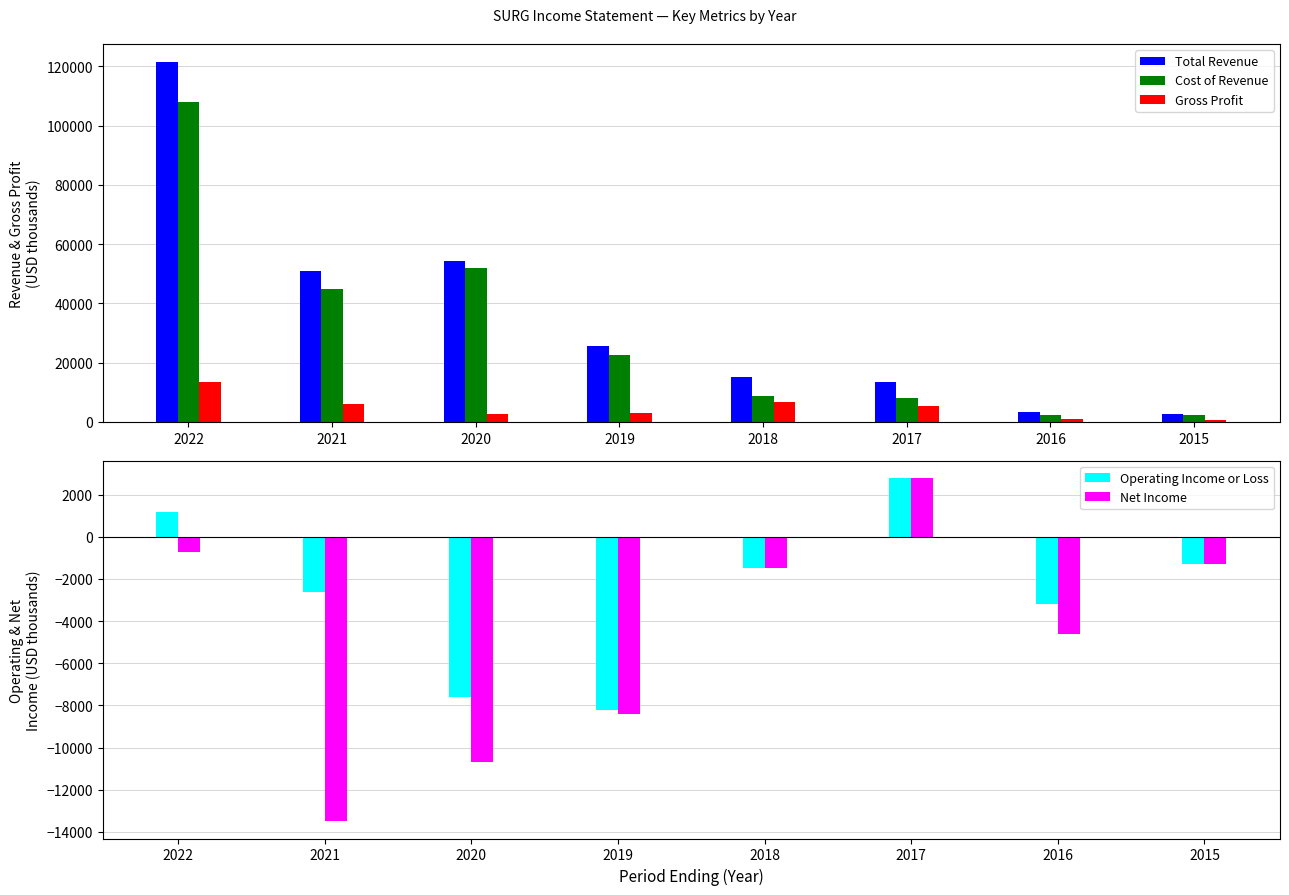

How many series are shown in this chart?

5